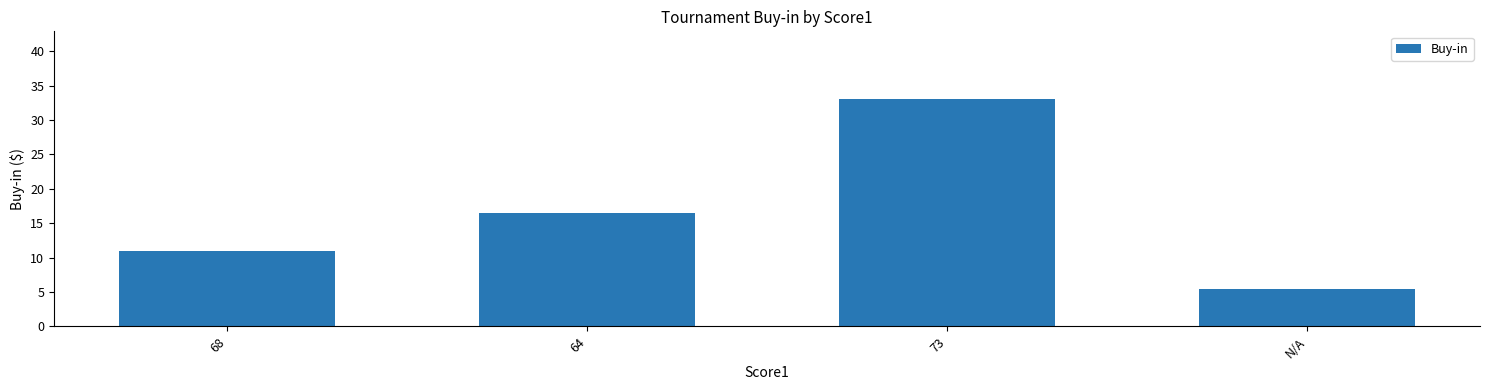

The chart shows a value of 5.5 at N/A. True or false?

True